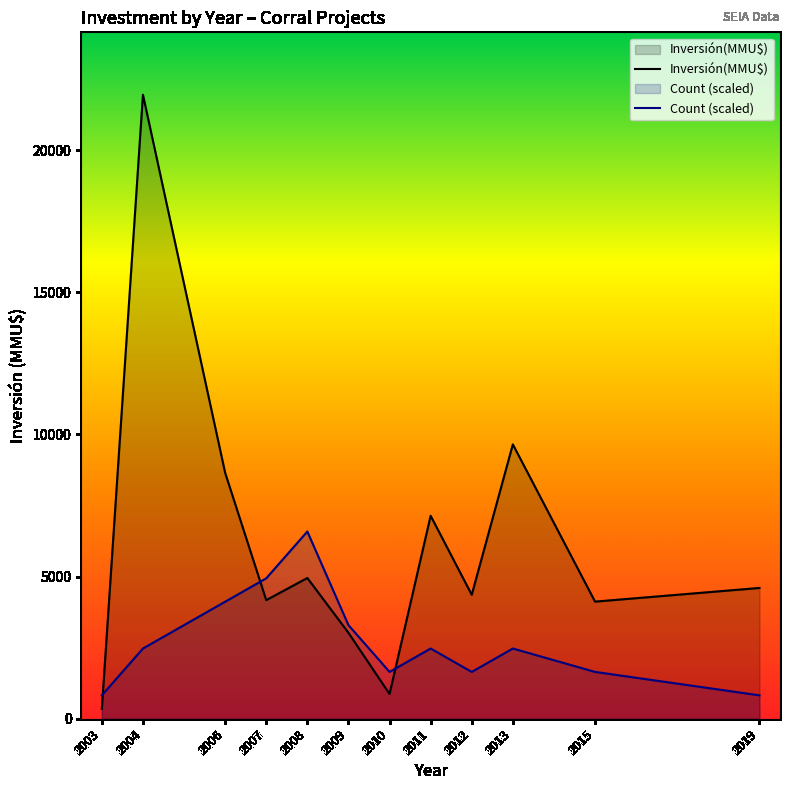

What are all the series names shown in the legend?

Inversión(MMU$), Count